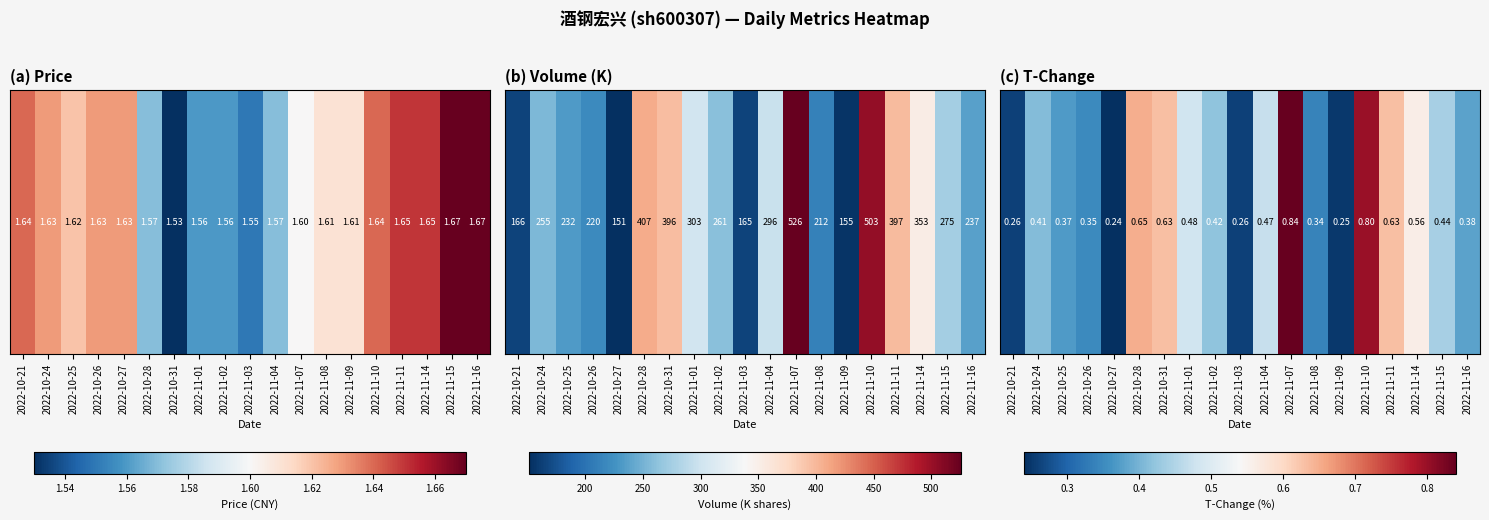

Which has a higher value, 2022-10-28 or 2022-10-26?

2022-10-28